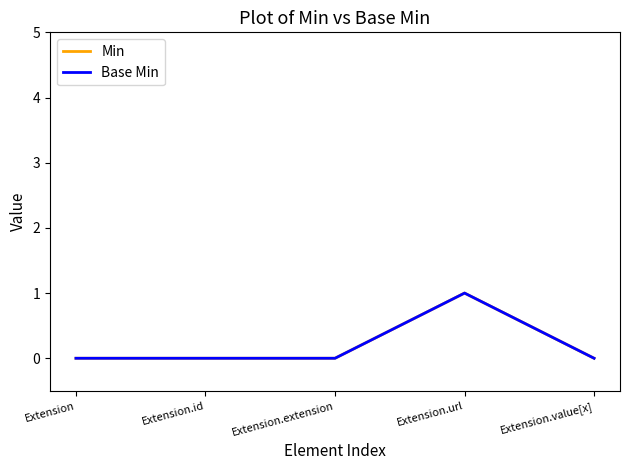

Does the chart display data point markers on the line(s)?

No